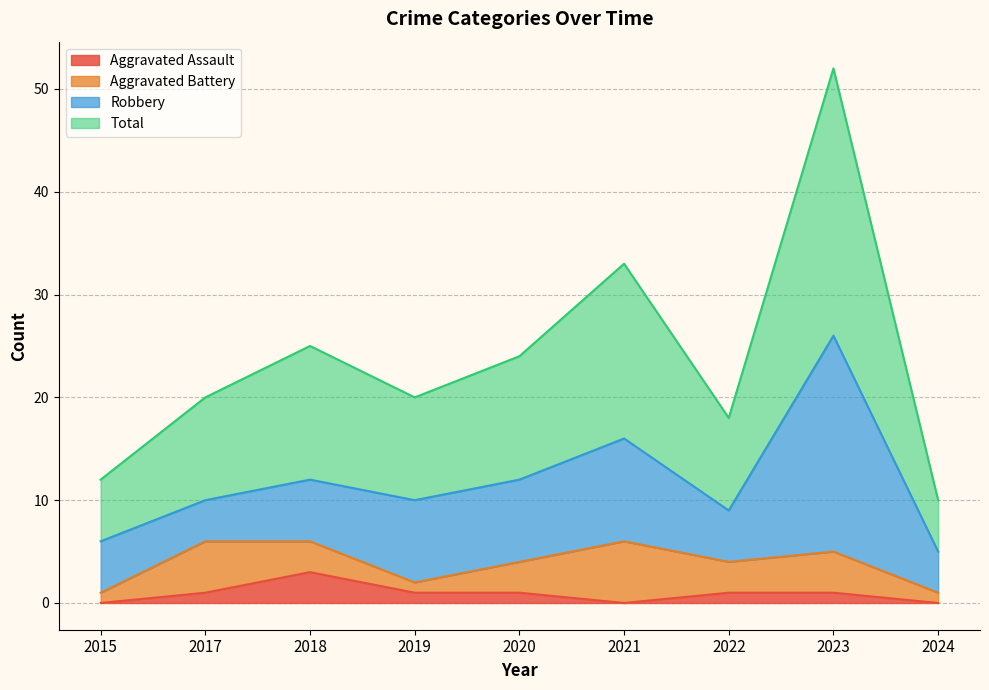

In Total, how many points are lower than both neighbors (excluding endpoints)?

2